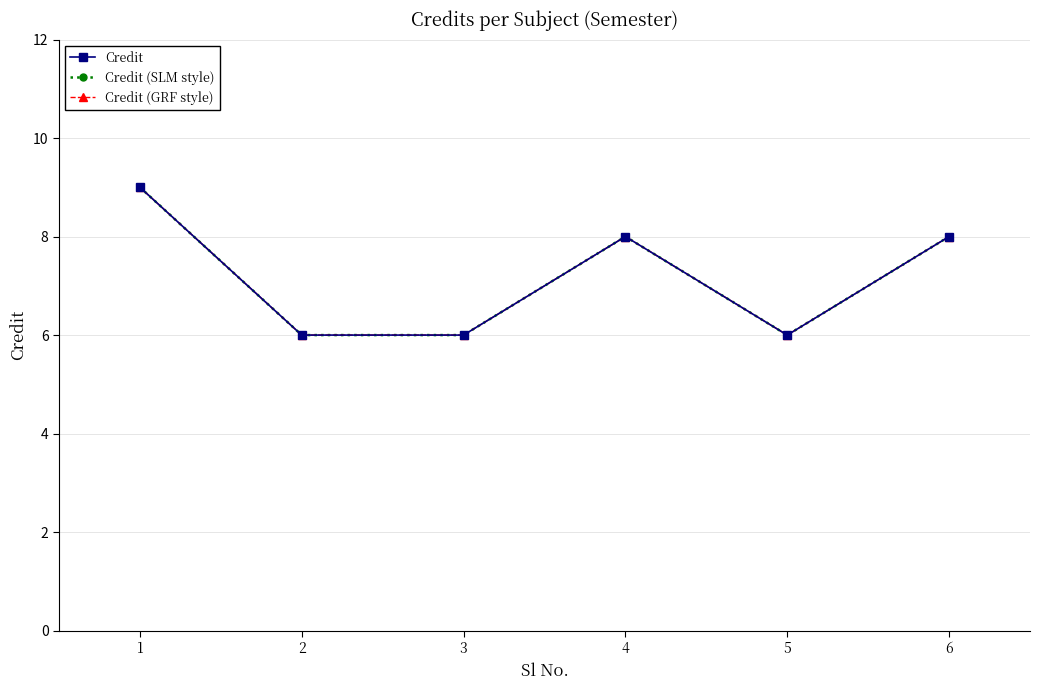

Which series has the largest range (max minus min)?

Credit